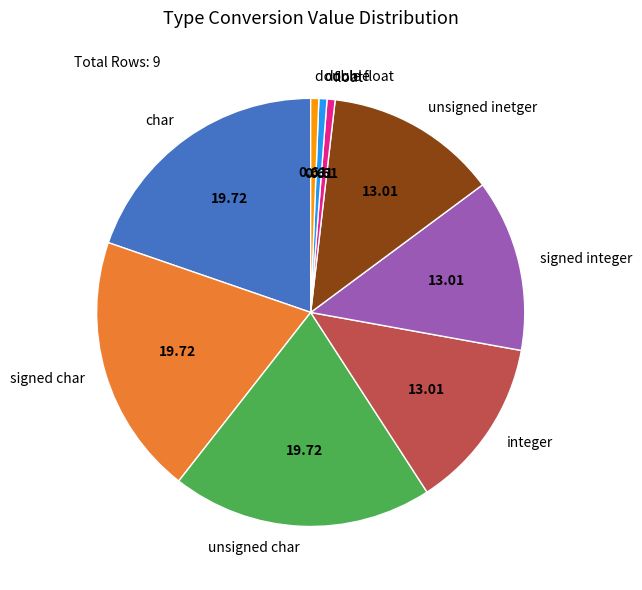

How many segments does this pie chart have?

9